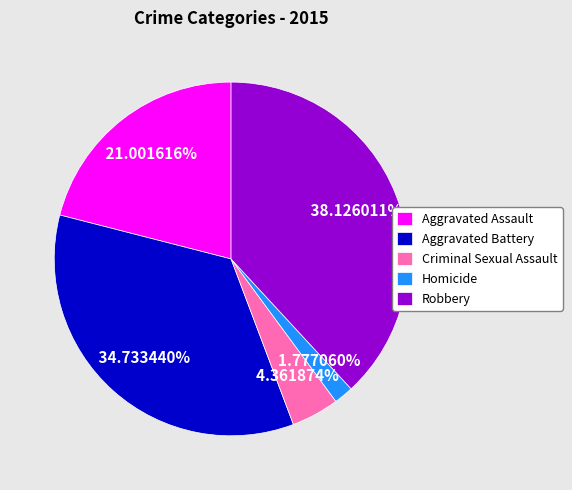

Rank the categories by value from lowest to highest.

Homicide, Criminal Sexual Assault, Aggravated Assault, Aggravated Battery, Robbery